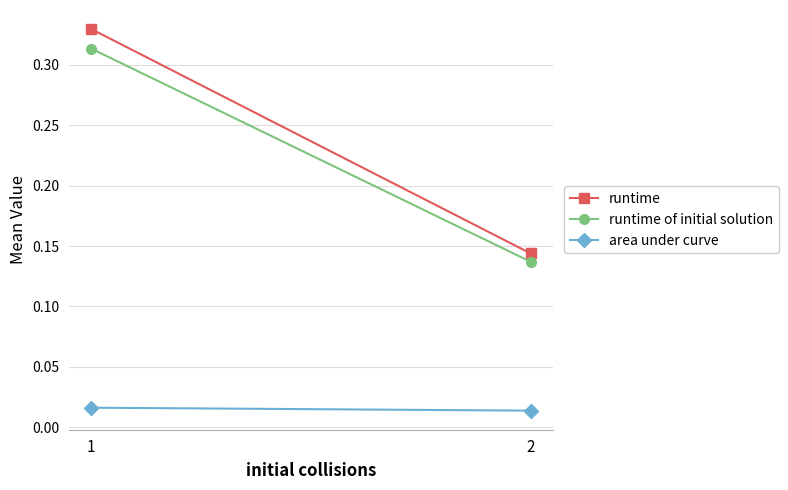

How many runtime values are between 0 and 1?

2